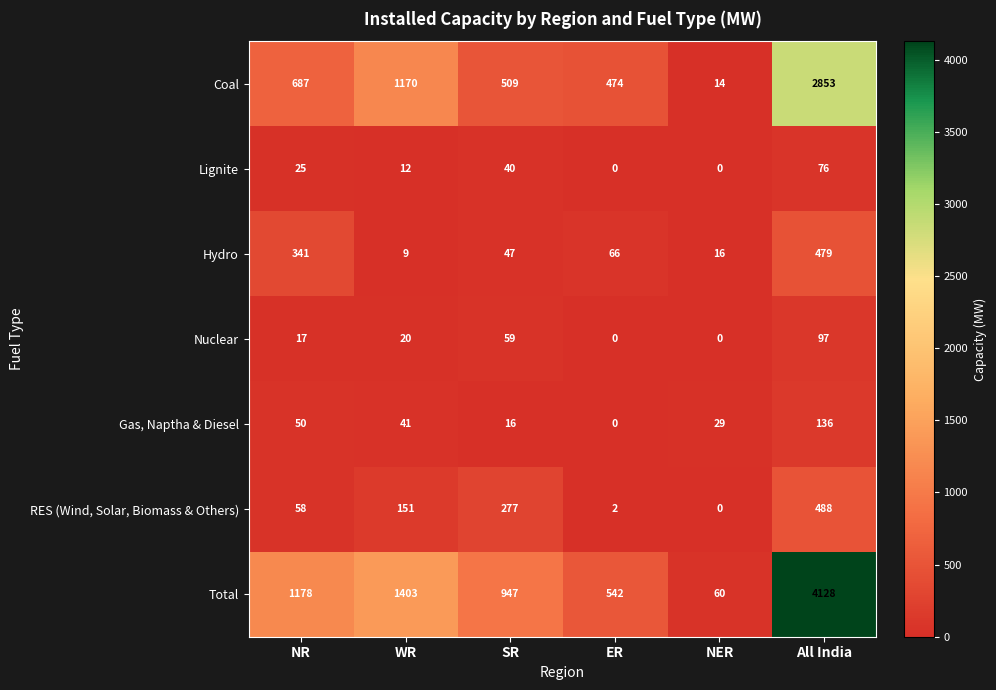

Read the Hydro value at SR, to the nearest 10.

50